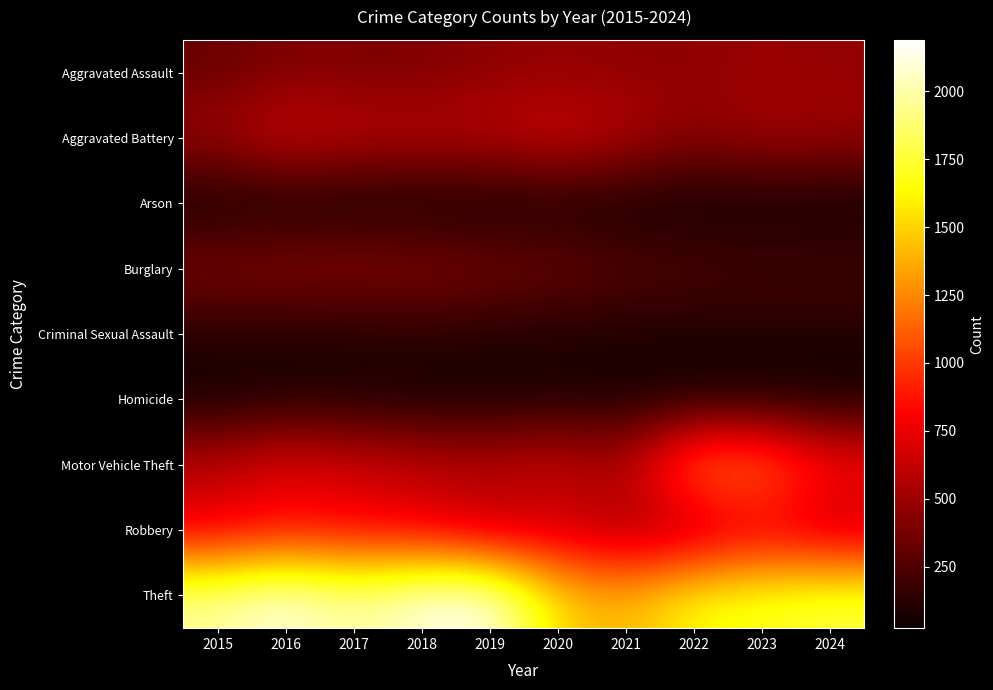

What is the total value across all series at 2017?

5096